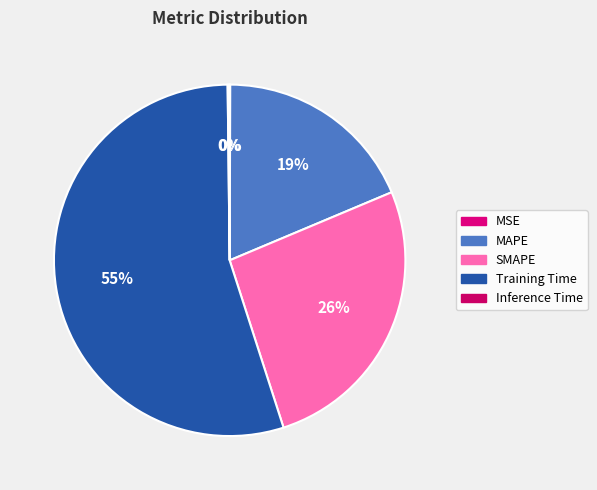

Is there a majority slice in this chart?

Yes